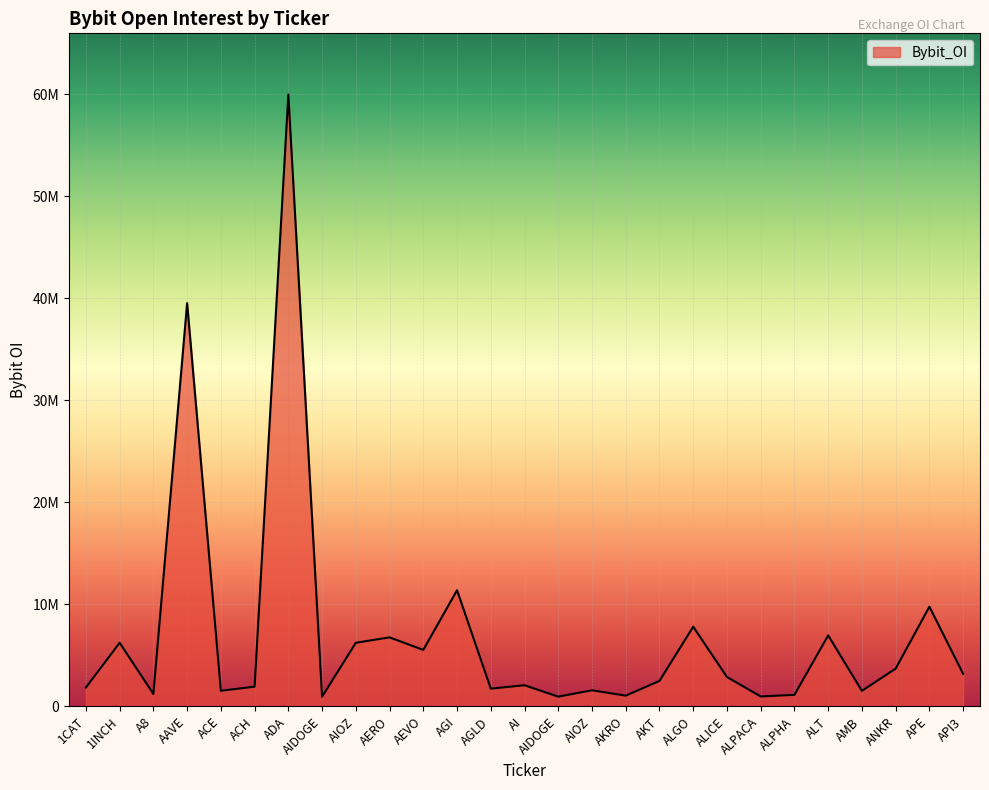

Reading right to left, extract all data points from this chart.

3188719	9773025	3698616	1520479	6955881	1127469	970209	2878742	7807209	2495871	1049853	1576740	952837	2070962	1737371	11388369	5535577	6762978	6234455	942549	59992255	1929646	1530844	39536515	1215559	6234455	1848005